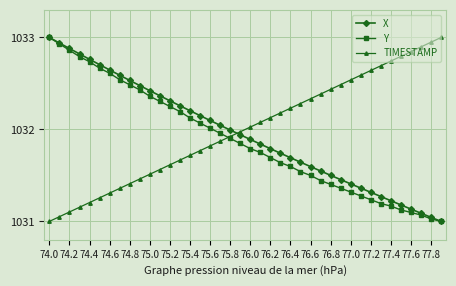

How many lines are shown in the chart?

3